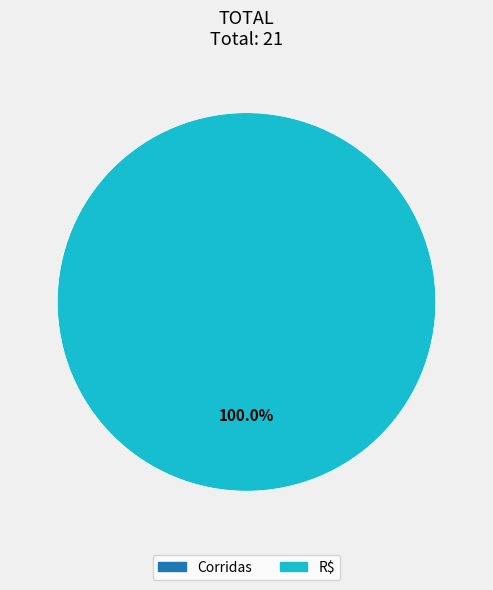

Which slice is the largest?

R$